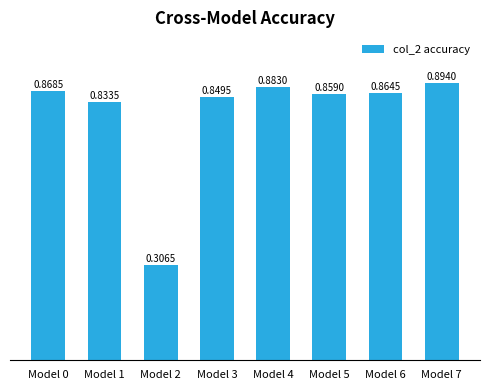

Rank the categories by value from highest to lowest.

Model 7, Model 4, Model 0, Model 6, Model 5, Model 3, Model 1, Model 2